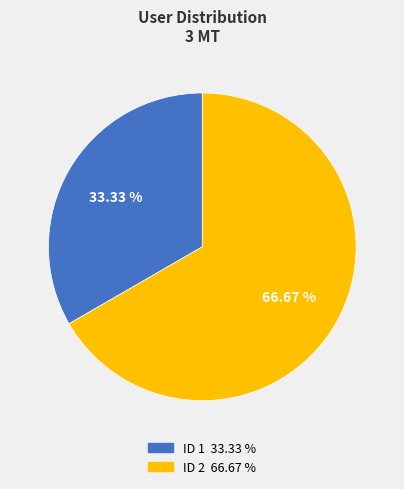

Is there a majority slice in this chart?

Yes